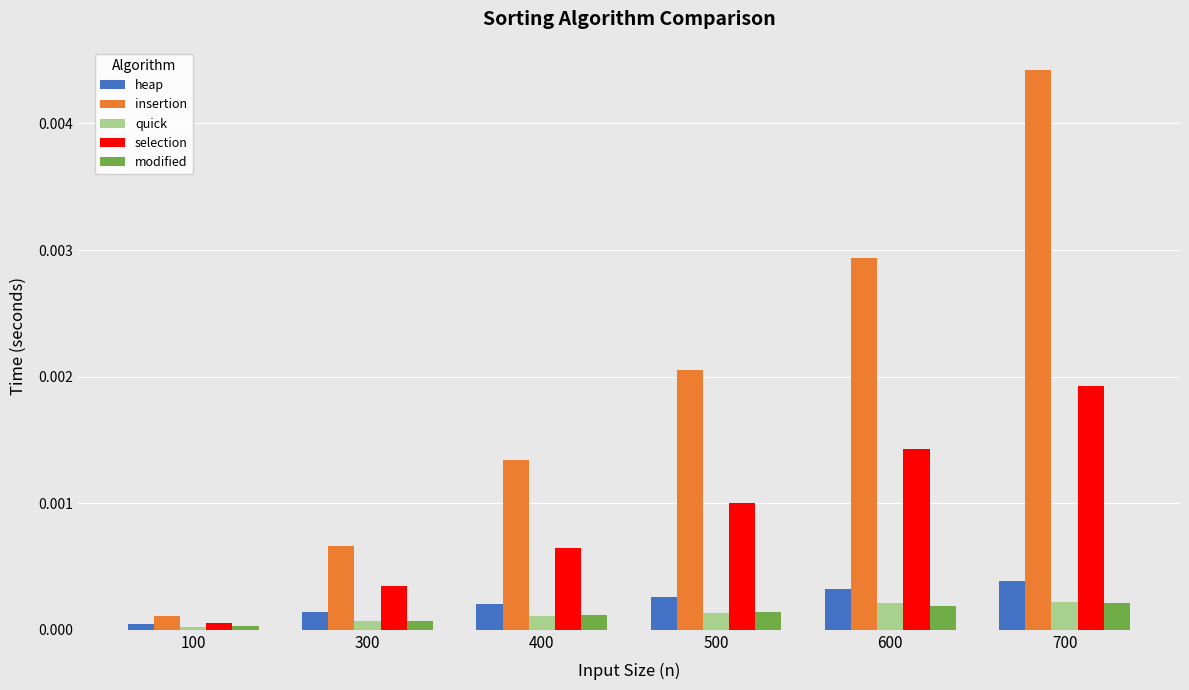

Between 600 and 700, which series saw the biggest shift?

insertion